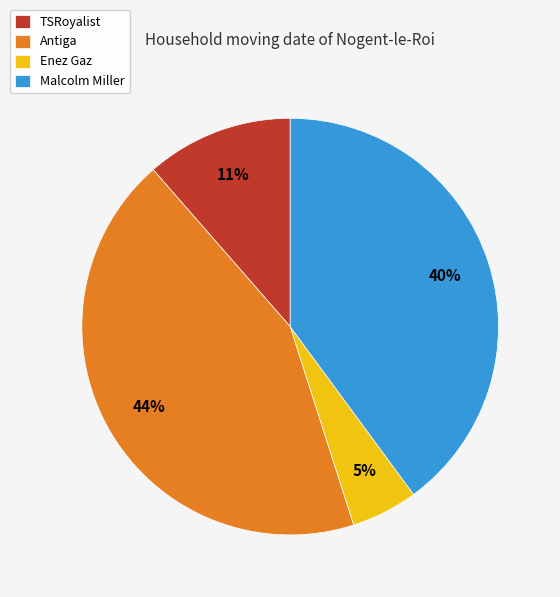

Is it true that Malcolm Miller is 40% of the pie?

True